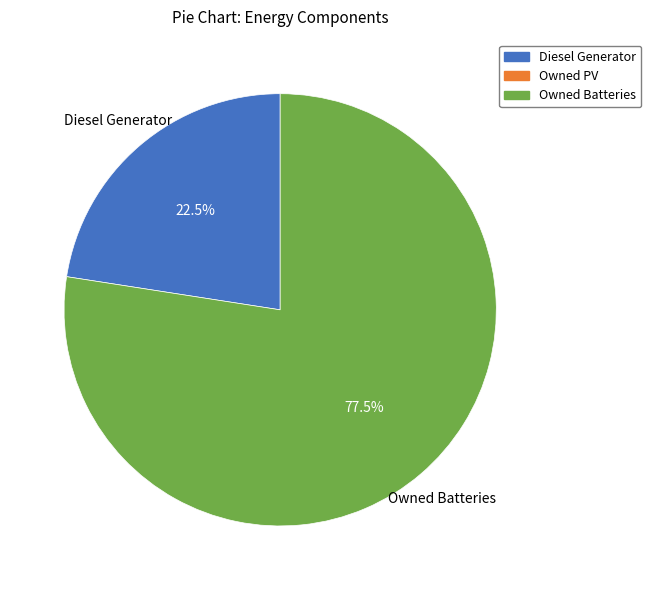

Is there a majority slice in this chart?

Yes